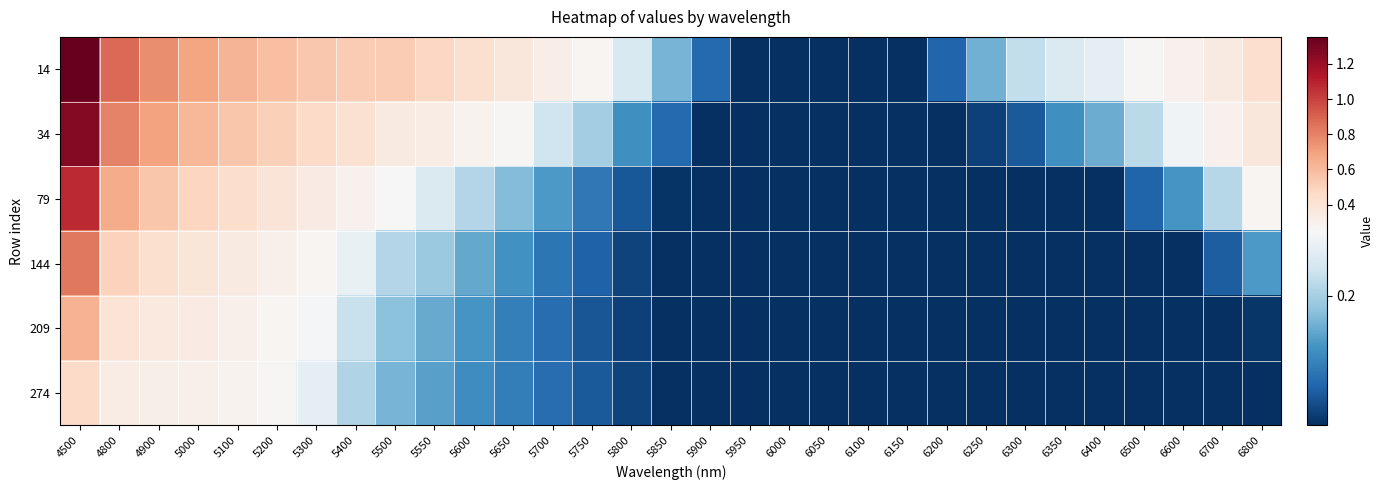

Reading left to right, extract all data points from this chart.

14: 4500=1.4	4800=0.9	4900=0.8	5000=0.7	5100=0.6	5200=0.6	5300=0.5	5400=0.5	5500=0.5	5550=0.5	5600=0.4	5650=0.4	5700=0.3	5750=0.3	5800=0.2	5850=0.2	5900=0.1	5950=0.1	6000=0.1	6050=0.1	6100=0.1	6150=0.1	6200=0.1	6250=0.2	6300=0.2	6350=0.2	6400=0.2	6500=0.3	6600=0.3	6700=0.4	6800=0.4
34: 4500=1.3	4800=0.8	4900=0.7	5000=0.6	5100=0.6	5200=0.5	5300=0.5	5400=0.4	5500=0.4	5550=0.3	5600=0.3	5650=0.3	5700=0.2	5750=0.2	5800=0.2	5850=0.1	5900=0.1	5950=0.1	6000=0.1	6050=0.1	6100=0.1	6150=0.1	6200=0.1	6250=0.1	6300=0.1	6350=0.2	6400=0.2	6500=0.2	6600=0.2	6700=0.3	6800=0.4
79: 4500=1.1	4800=0.7	4900=0.6	5000=0.5	5100=0.4	5200=0.4	5300=0.3	5400=0.3	5500=0.2	5550=0.2	5600=0.2	5650=0.2	5700=0.2	5750=0.1	5800=0.1	5850=0.1	5900=0.1	5950=0.1	6000=0.1	6050=0.1	6100=0.1	6150=0.1	6200=0.1	6250=0.1	6300=0.1	6350=0.1	6400=0.1	6500=0.1	6600=0.2	6700=0.2	6800=0.3
144: 4500=0.8	4800=0.5	4900=0.4	5000=0.4	5100=0.3	5200=0.3	5300=0.3	5400=0.2	5500=0.2	5550=0.2	5600=0.2	5650=0.2	5700=0.1	5750=0.1	5800=0.1	5850=0.1	5900=0.1	5950=0.1	6000=0.1	6050=0.1	6100=0.1	6150=0.1	6200=0.1	6250=0.1	6300=0.1	6350=0.1	6400=0.1	6500=0.1	6600=0.1	6700=0.1	6800=0.2
209: 4500=0.6	4800=0.4	4900=0.4	5000=0.3	5100=0.3	5200=0.3	5300=0.2	5400=0.2	5500=0.2	5550=0.2	5600=0.2	5650=0.1	5700=0.1	5750=0.1	5800=0.1	5850=0.1	5900=0.1	5950=0.1	6000=0.1	6050=0.1	6100=0.1	6150=0.1	6200=0.1	6250=0.1	6300=0.1	6350=0.1	6400=0.1	6500=0.1	6600=0.1	6700=0.1	6800=0.1
274: 4500=0.5	4800=0.3	4900=0.3	5000=0.3	5100=0.3	5200=0.3	5300=0.2	5400=0.2	5500=0.2	5550=0.2	5600=0.2	5650=0.1	5700=0.1	5750=0.1	5800=0.1	5850=0.1	5900=0.1	5950=0.1	6000=0.1	6050=0.1	6100=0.1	6150=0.1	6200=0.1	6250=0.1	6300=0.1	6350=0.1	6400=0.1	6500=0.1	6600=0.1	6700=0.1	6800=0.1